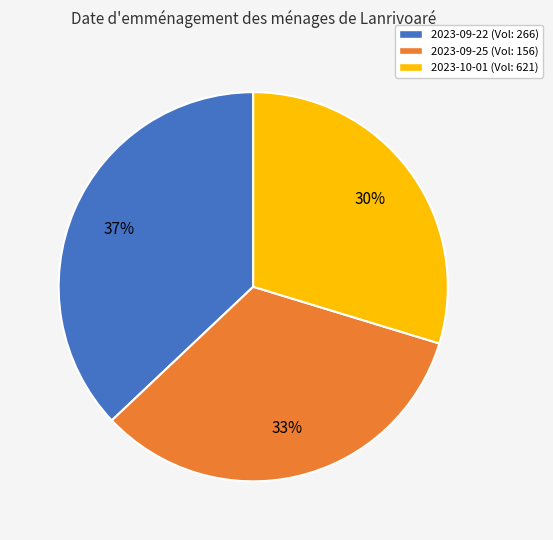

What is the smallest slice in the pie chart?

2023-10-01 (Vol: 621)